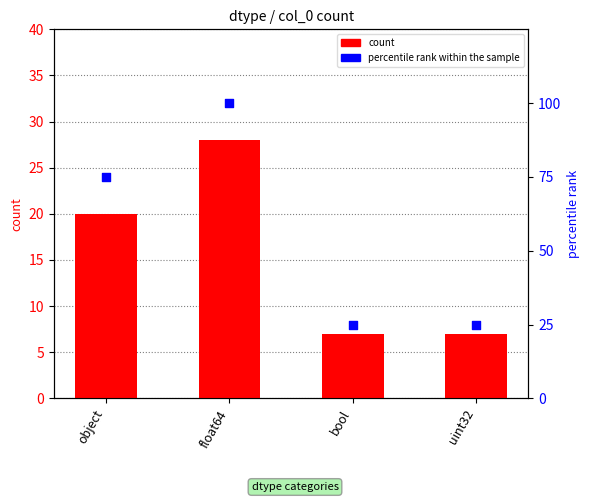

What is the total value across all series at bool?

32